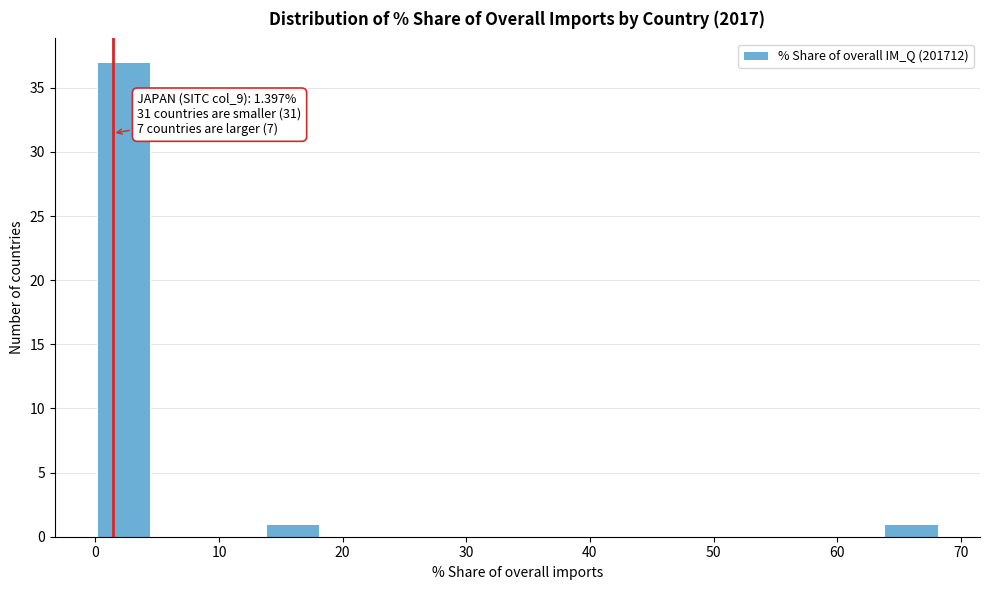

Over which range of the x-axis is the bar tallest?

0 to 5